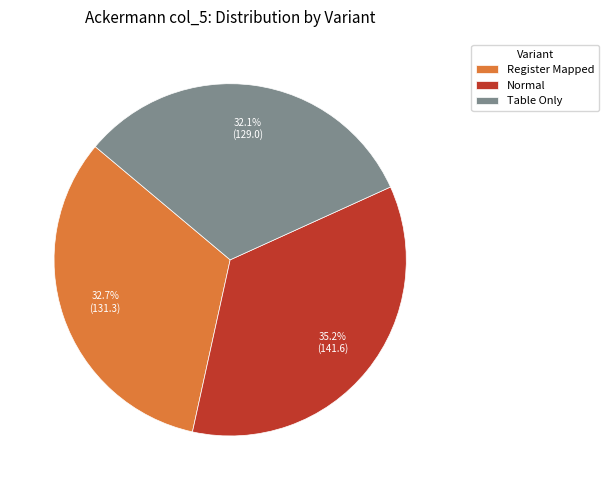

Which slice is the largest?

Normal